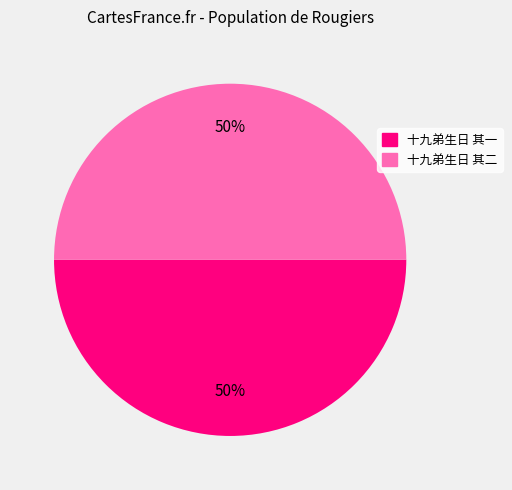

To the nearest percent, what is the combined percentage of 十九弟生日 其二 and 十九弟生日 其一?

100%